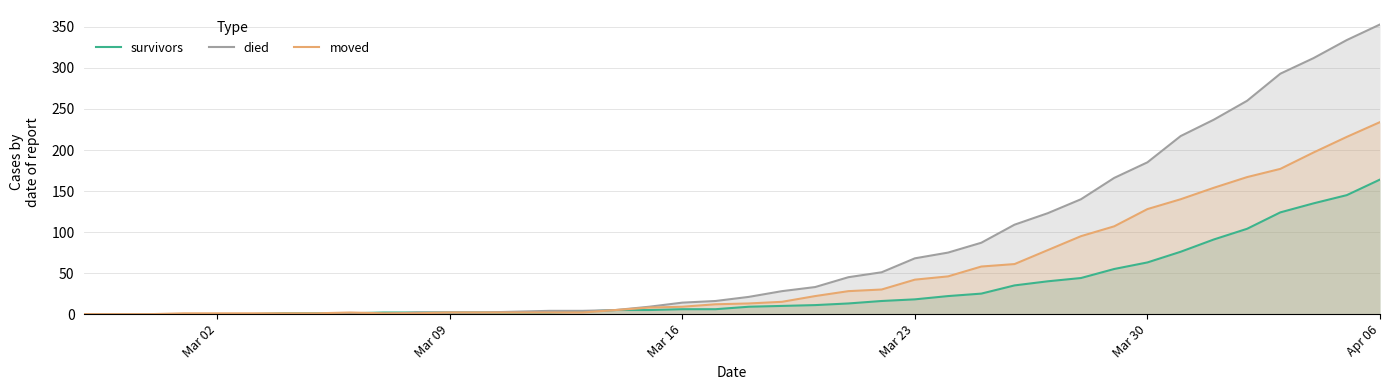

Is it true that moved equals 42 at Mar 23?

True